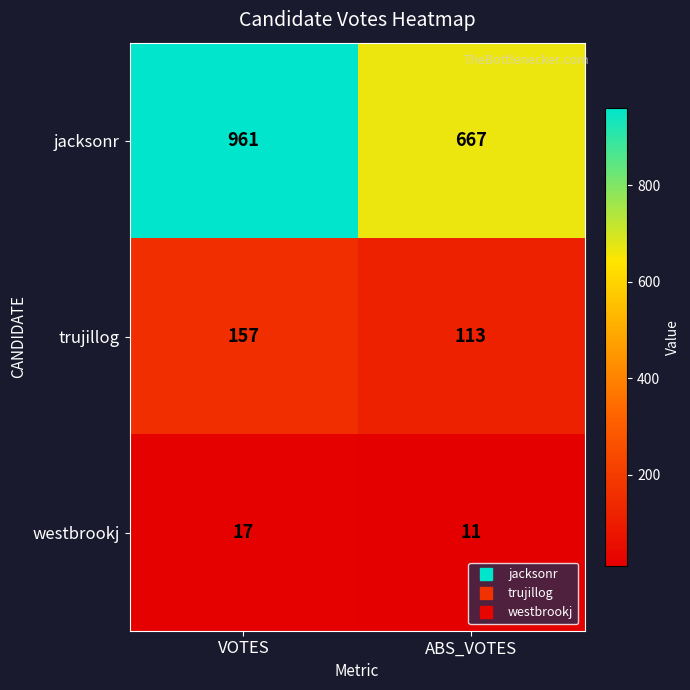

How many distinct data groups are displayed?

3